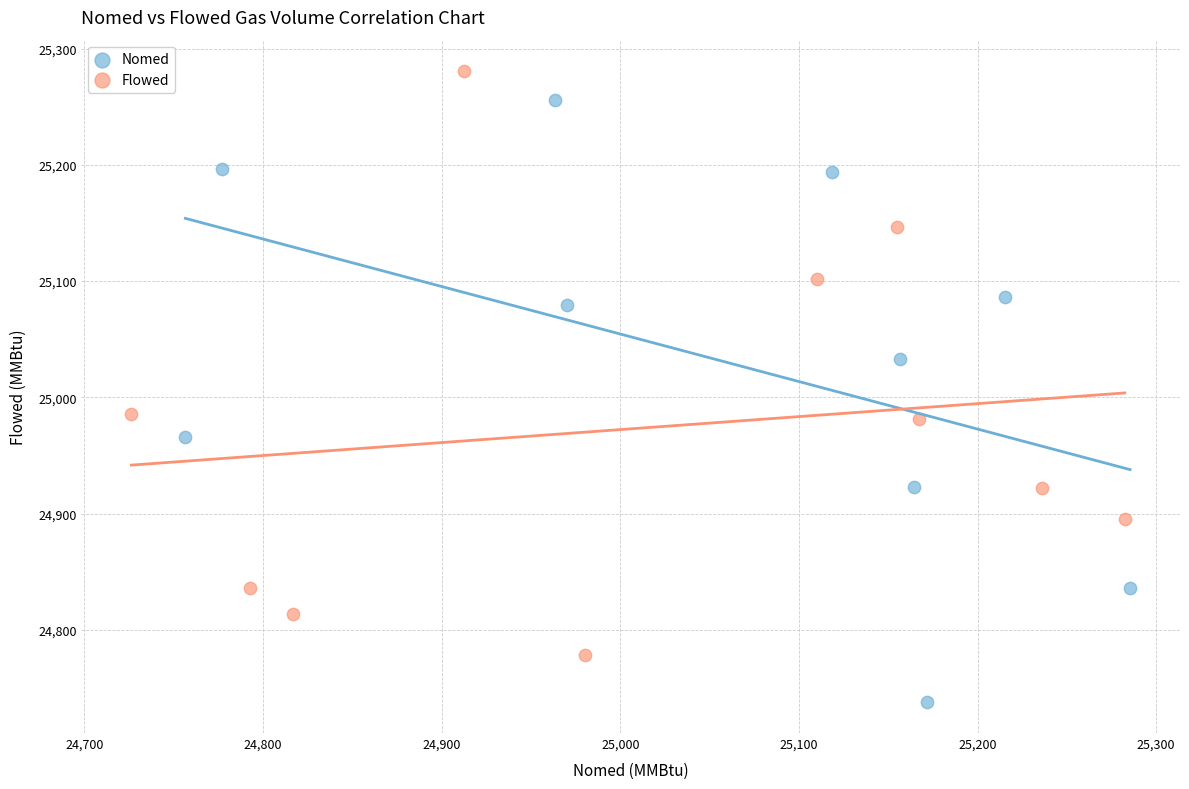

Which series contains the highest Y value?

Flowed